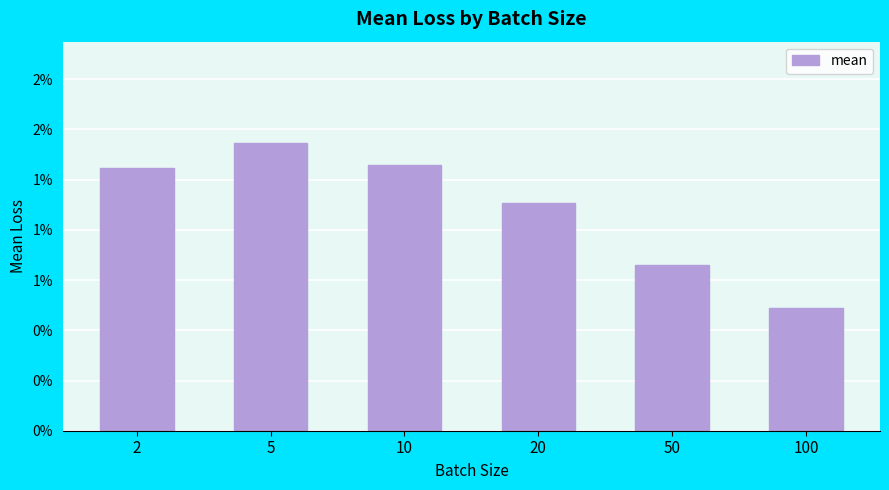

True or false: the data shows 0.0 at 100.

False